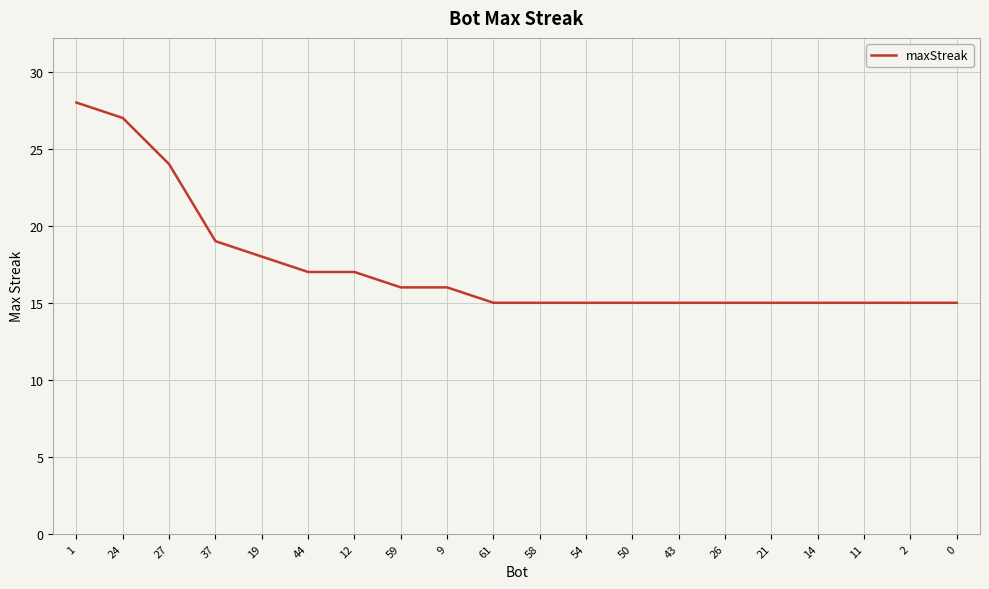

What is the difference between the values at 9 and 37?

3